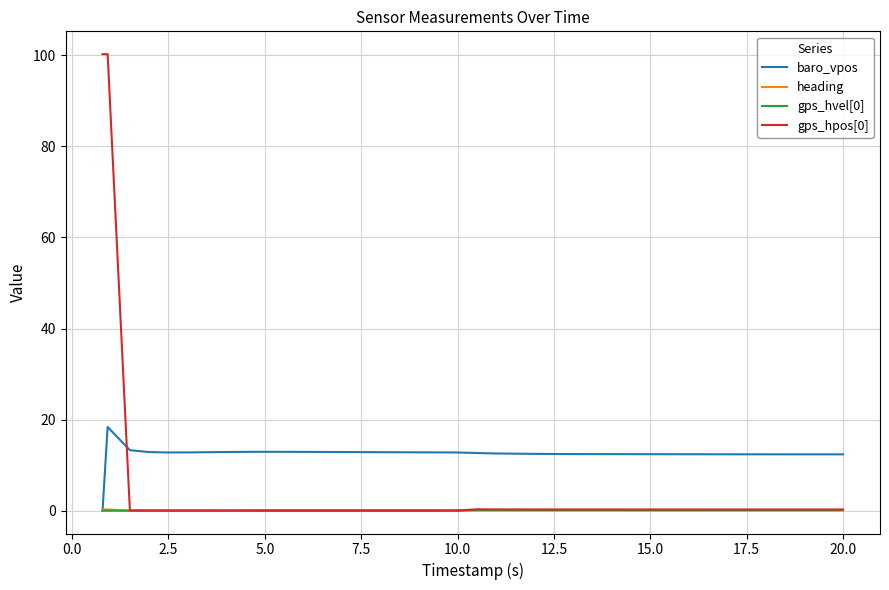

Which series has the largest total across all categories?

baro_vpos